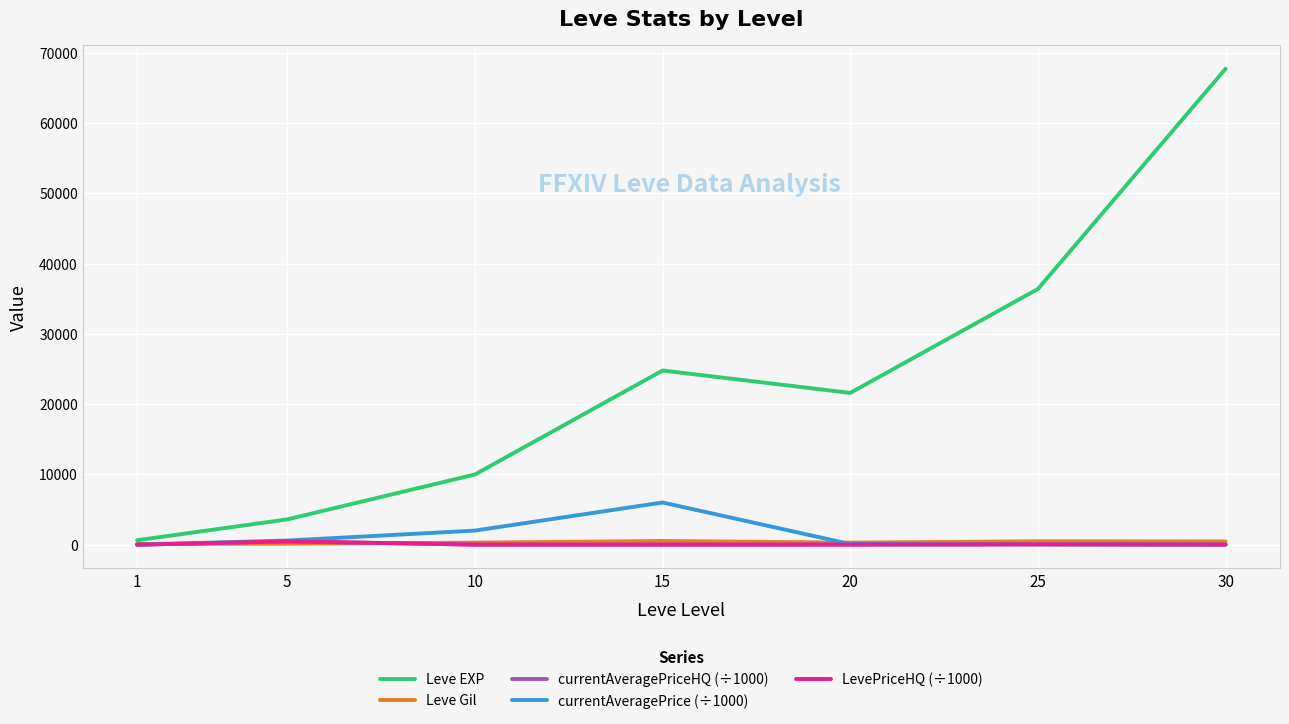

Does the chart display data point markers on the line(s)?

No